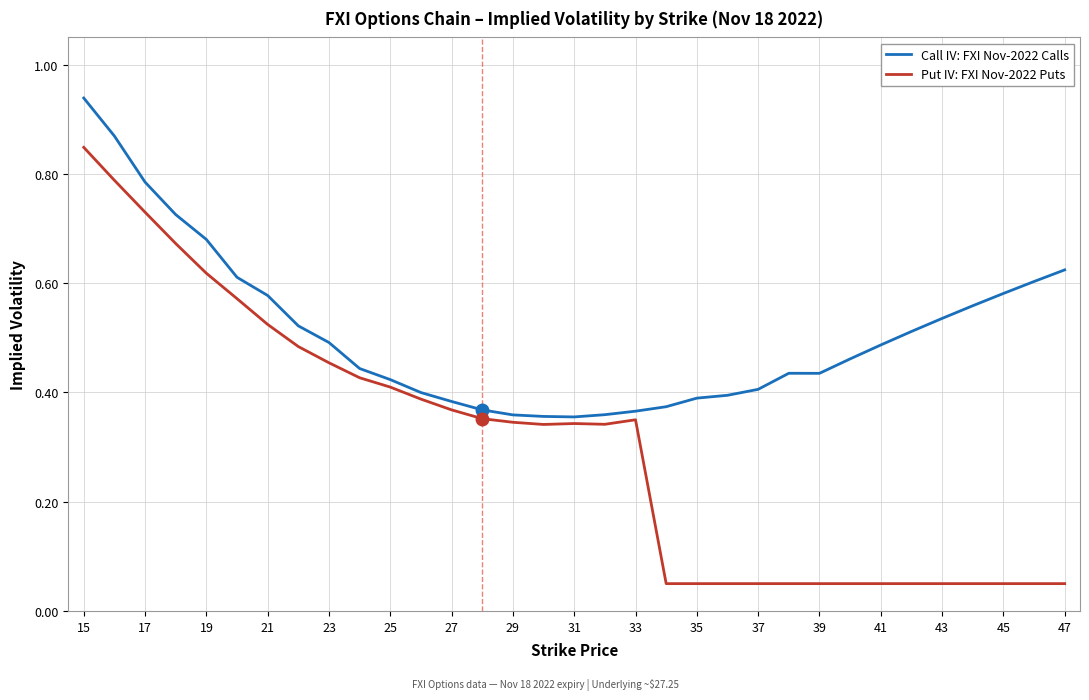

Which series has the largest total across all categories?

Call IV: FXI Nov-2022 Calls